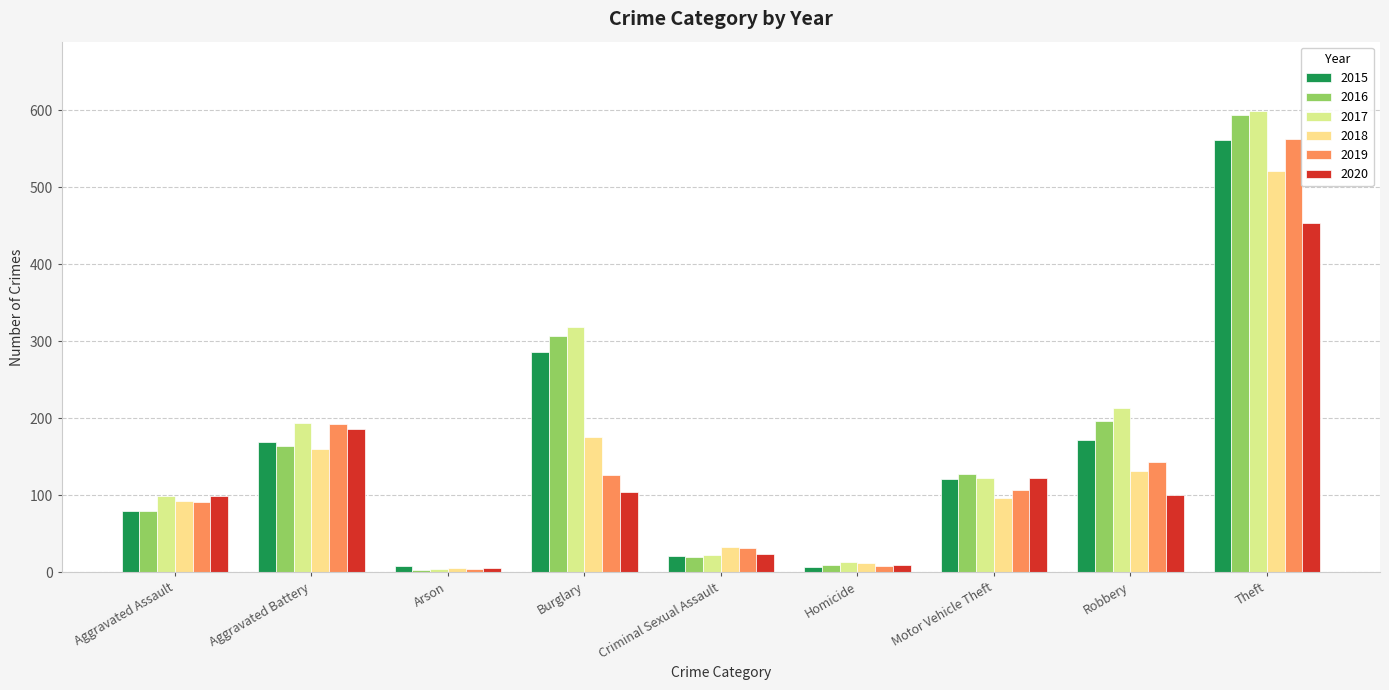

What are all the series names shown in the legend?

2015, 2016, 2017, 2018, 2019, 2020